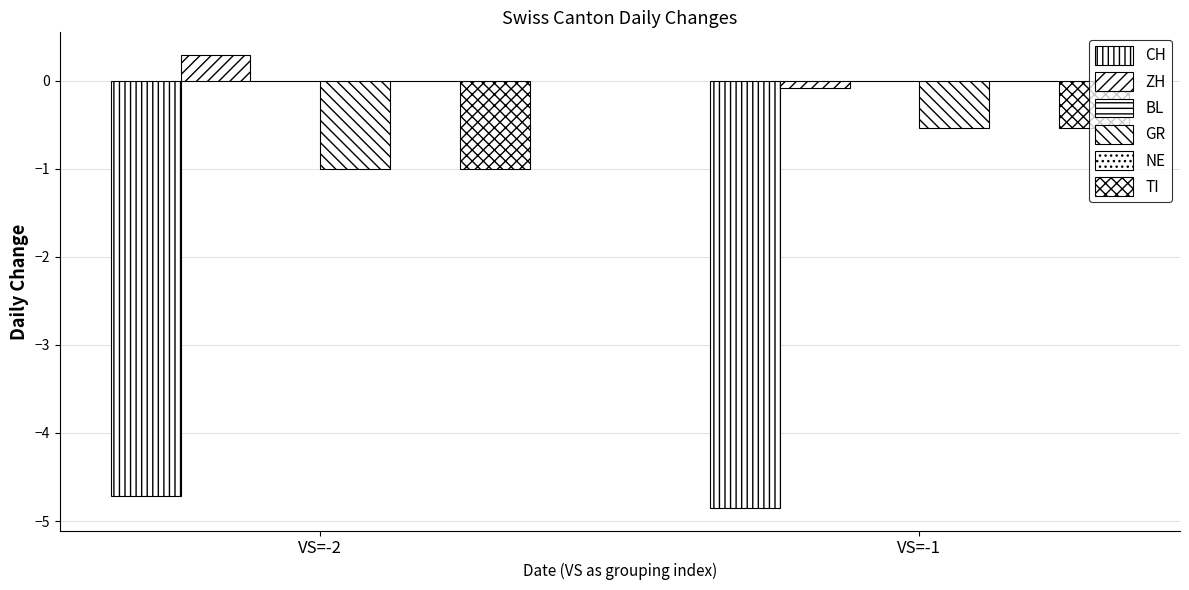

Which series has the widest spread of values?

GR